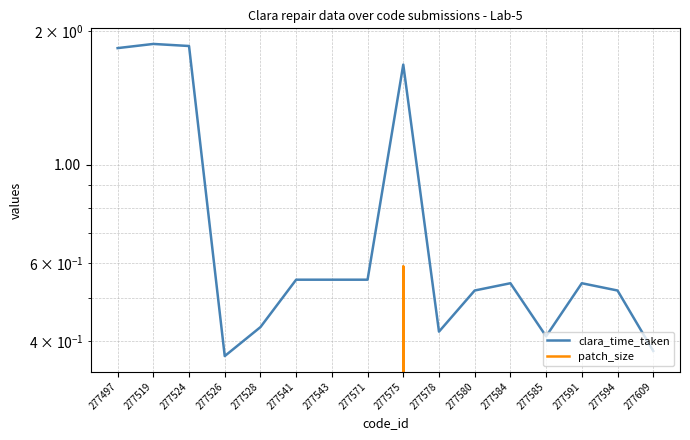

Reading left to right, what are all the values shown in this chart?

clara_time_taken: 277497=1.8	277519=1.9	277524=1.9	277526=0.4	277528=0.4	277541=0.6	277543=0.6	277571=0.6	277575=1.7	277578=0.4	277580=0.5	277584=0.5	277585=0.4	277591=0.5	277594=0.5	277609=0.4
patch_size: 277497=0.0	277519=0.0	277524=0.0	277526=0.0	277528=0.0	277541=0.0	277543=0.0	277571=0.0	277575=0.6	277578=0.0	277580=0.0	277584=0.0	277585=0.0	277591=0.0	277594=0.0	277609=0.0